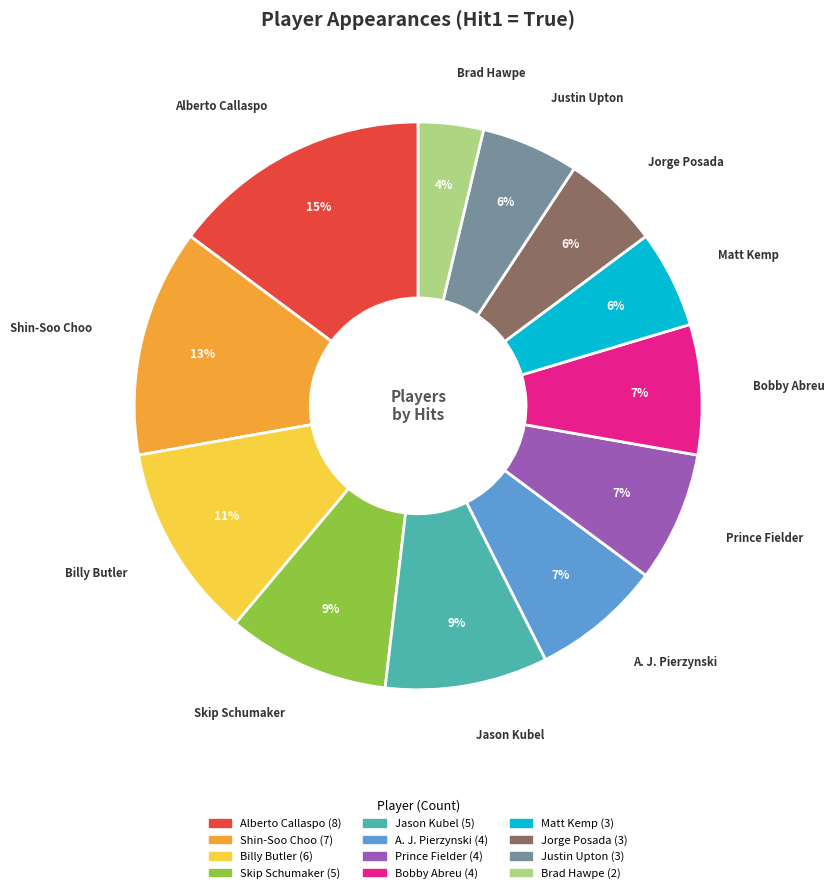

Is the sum of Skip Schumaker and Justin Upton greater than half?

No